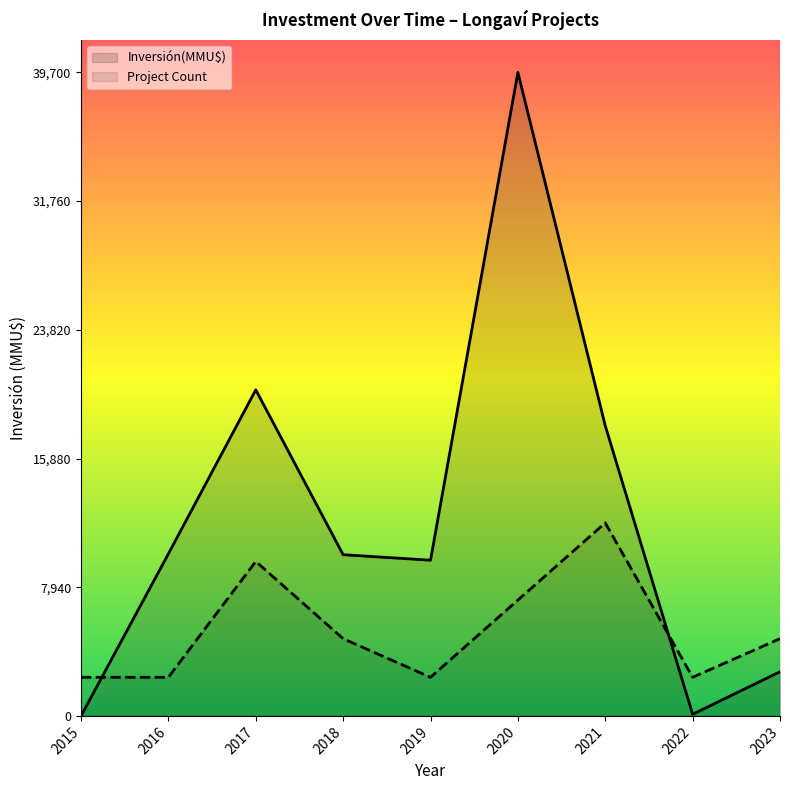

What is the total value across all series at 2018?

0.4